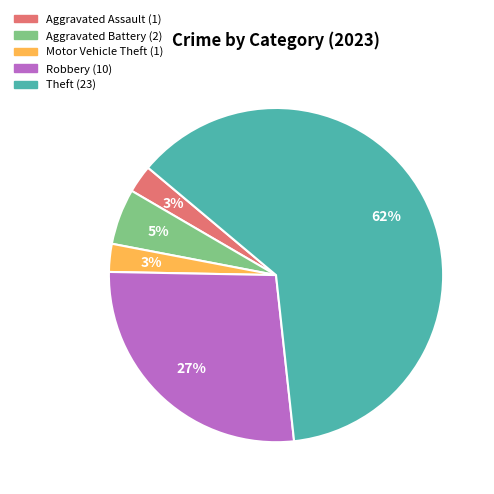

To the nearest percent, what is the difference between the largest and smallest slice percentages?

59%